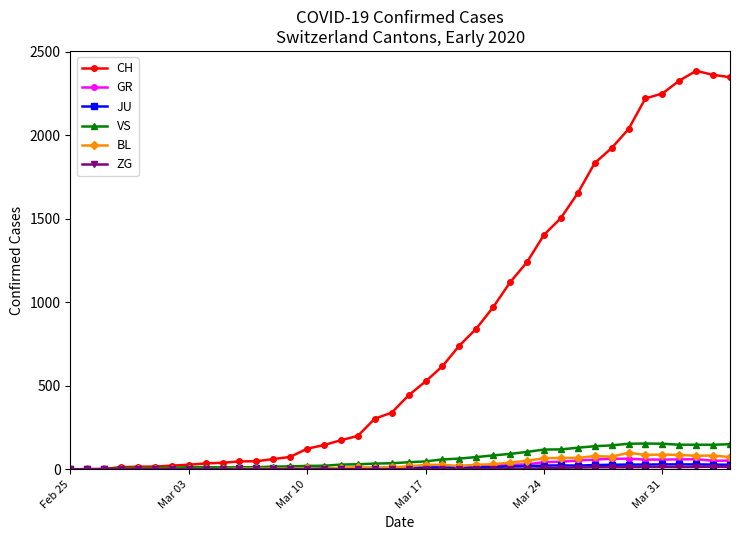

True or false: BL has more than 2 interior local peaks.

True